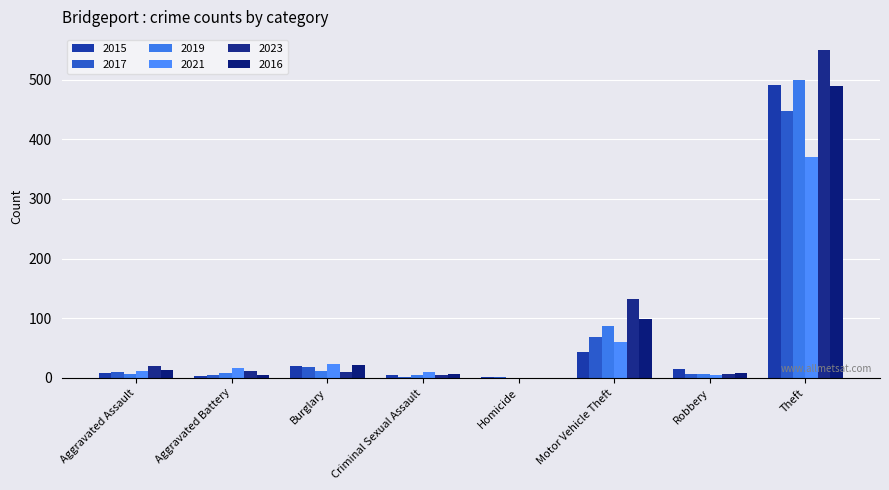

What is the sum of all 2019 values?

623